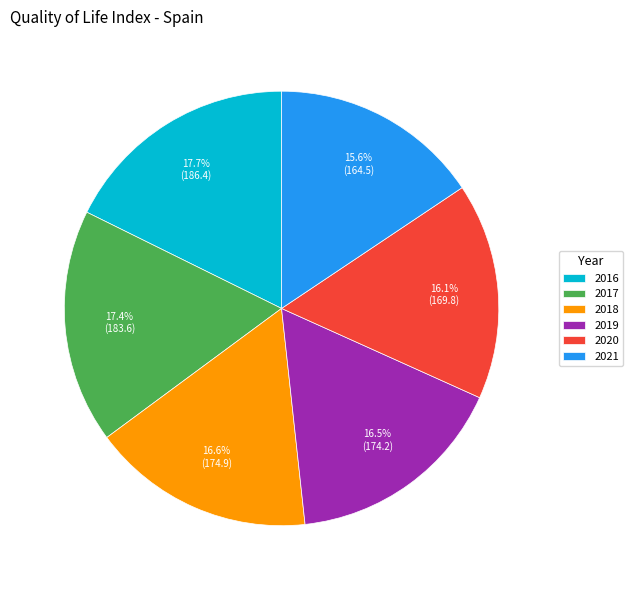

How many slices are in this pie chart?

6